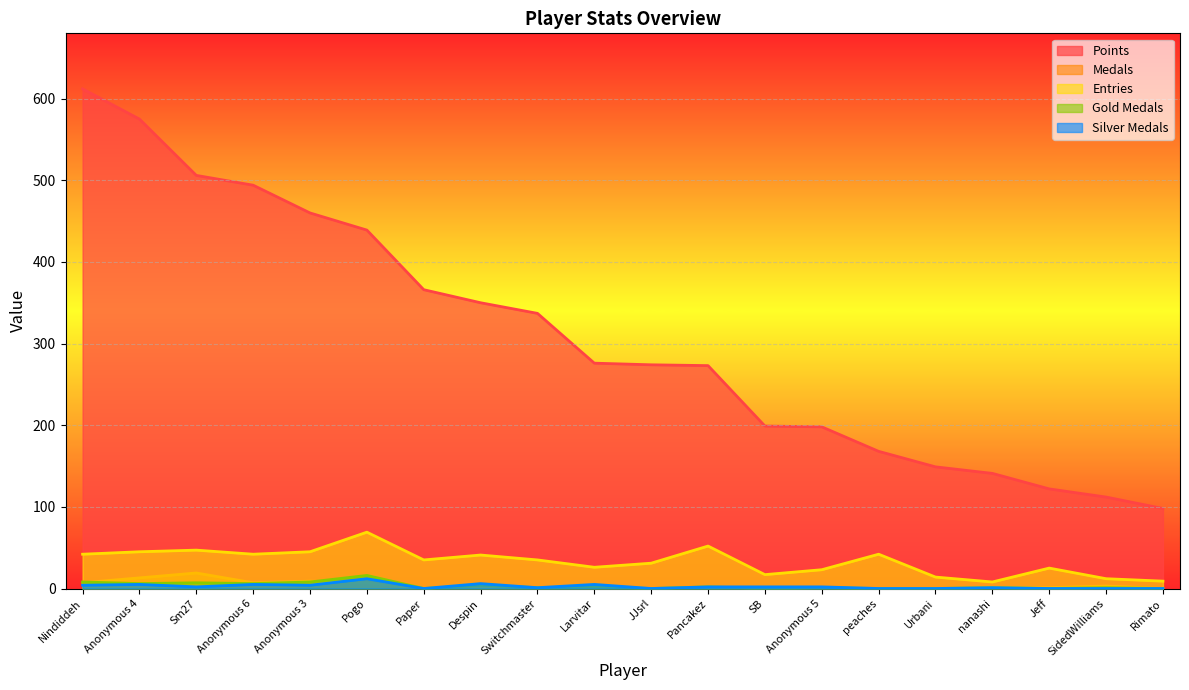

True or false: Points has a value of 460 at Anonymous 3.

True